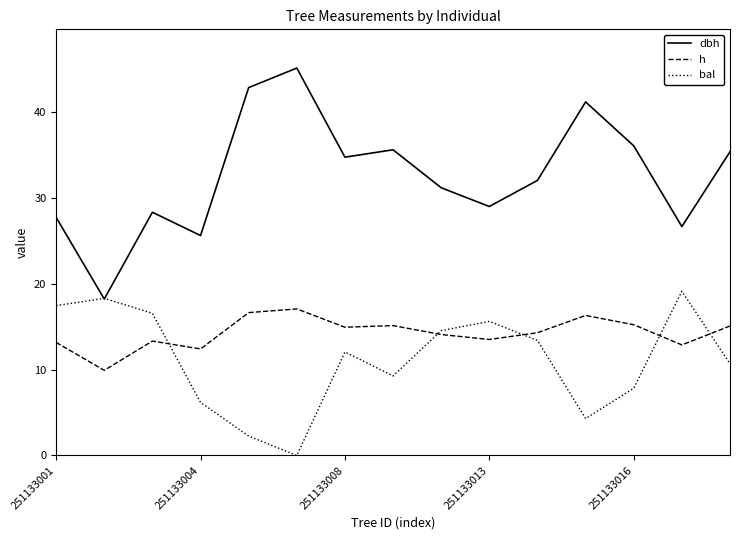

What is the maximum value shown in the chart?

45.1